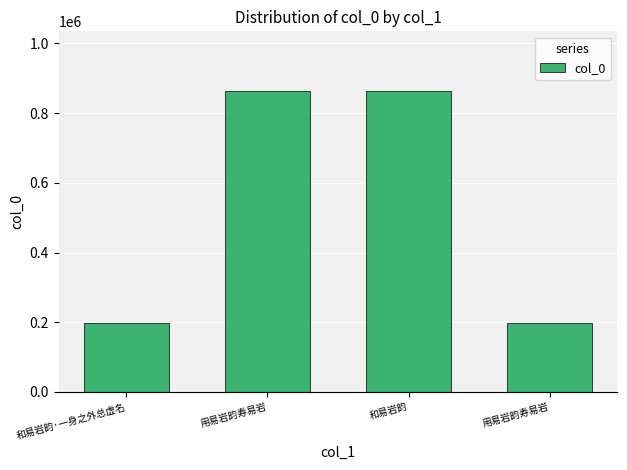

Rank the categories by value from highest to lowest.

用易岩韵寿易岩, 和易岩韵, 和易岩韵·一身之外总虚名, 用易岩韵寿易岩